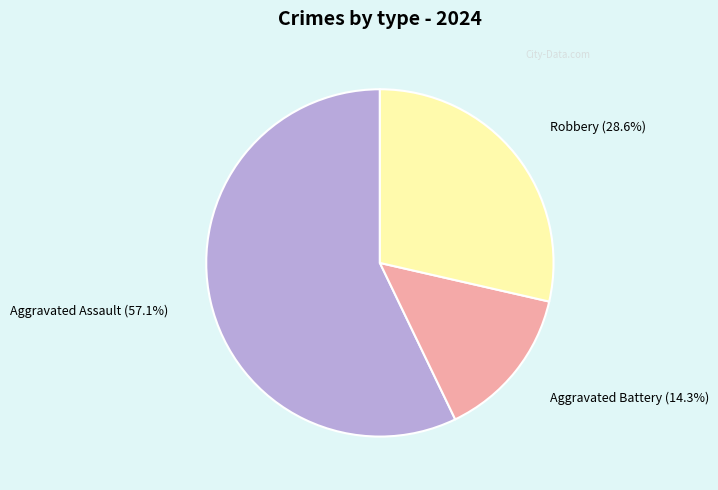

What is the smallest slice in the pie chart?

Aggravated Battery